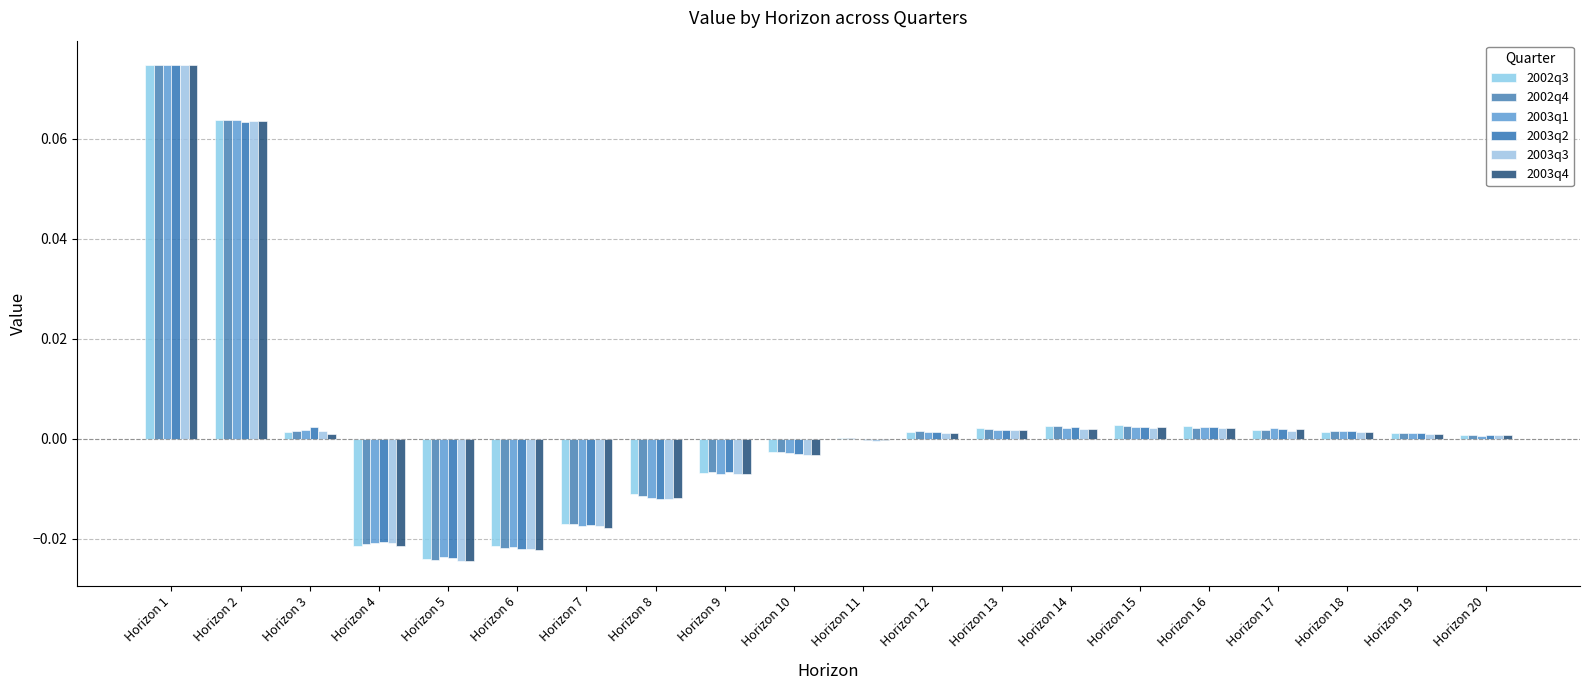

Reading left to right, list all the values displayed in this chart.

2002q3: Horizon 1=0.1	Horizon 2=0.1	Horizon 3=0.0	Horizon 4=-0.0	Horizon 5=-0.0	Horizon 6=-0.0	Horizon 7=-0.0	Horizon 8=-0.0	Horizon 9=-0.0	Horizon 10=-0.0	Horizon 11=0.0	Horizon 12=0.0	Horizon 13=0.0	Horizon 14=0.0	Horizon 15=0.0	Horizon 16=0.0	Horizon 17=0.0	Horizon 18=0.0	Horizon 19=0.0	Horizon 20=0.0
2002q4: Horizon 1=0.1	Horizon 2=0.1	Horizon 3=0.0	Horizon 4=-0.0	Horizon 5=-0.0	Horizon 6=-0.0	Horizon 7=-0.0	Horizon 8=-0.0	Horizon 9=-0.0	Horizon 10=-0.0	Horizon 11=0.0	Horizon 12=0.0	Horizon 13=0.0	Horizon 14=0.0	Horizon 15=0.0	Horizon 16=0.0	Horizon 17=0.0	Horizon 18=0.0	Horizon 19=0.0	Horizon 20=0.0
2003q1: Horizon 1=0.1	Horizon 2=0.1	Horizon 3=0.0	Horizon 4=-0.0	Horizon 5=-0.0	Horizon 6=-0.0	Horizon 7=-0.0	Horizon 8=-0.0	Horizon 9=-0.0	Horizon 10=-0.0	Horizon 11=-0.0	Horizon 12=0.0	Horizon 13=0.0	Horizon 14=0.0	Horizon 15=0.0	Horizon 16=0.0	Horizon 17=0.0	Horizon 18=0.0	Horizon 19=0.0	Horizon 20=0.0
2003q2: Horizon 1=0.1	Horizon 2=0.1	Horizon 3=0.0	Horizon 4=-0.0	Horizon 5=-0.0	Horizon 6=-0.0	Horizon 7=-0.0	Horizon 8=-0.0	Horizon 9=-0.0	Horizon 10=-0.0	Horizon 11=-0.0	Horizon 12=0.0	Horizon 13=0.0	Horizon 14=0.0	Horizon 15=0.0	Horizon 16=0.0	Horizon 17=0.0	Horizon 18=0.0	Horizon 19=0.0	Horizon 20=0.0
2003q3: Horizon 1=0.1	Horizon 2=0.1	Horizon 3=0.0	Horizon 4=-0.0	Horizon 5=-0.0	Horizon 6=-0.0	Horizon 7=-0.0	Horizon 8=-0.0	Horizon 9=-0.0	Horizon 10=-0.0	Horizon 11=-0.0	Horizon 12=0.0	Horizon 13=0.0	Horizon 14=0.0	Horizon 15=0.0	Horizon 16=0.0	Horizon 17=0.0	Horizon 18=0.0	Horizon 19=0.0	Horizon 20=0.0
2003q4: Horizon 1=0.1	Horizon 2=0.1	Horizon 3=0.0	Horizon 4=-0.0	Horizon 5=-0.0	Horizon 6=-0.0	Horizon 7=-0.0	Horizon 8=-0.0	Horizon 9=-0.0	Horizon 10=-0.0	Horizon 11=-0.0	Horizon 12=0.0	Horizon 13=0.0	Horizon 14=0.0	Horizon 15=0.0	Horizon 16=0.0	Horizon 17=0.0	Horizon 18=0.0	Horizon 19=0.0	Horizon 20=0.0